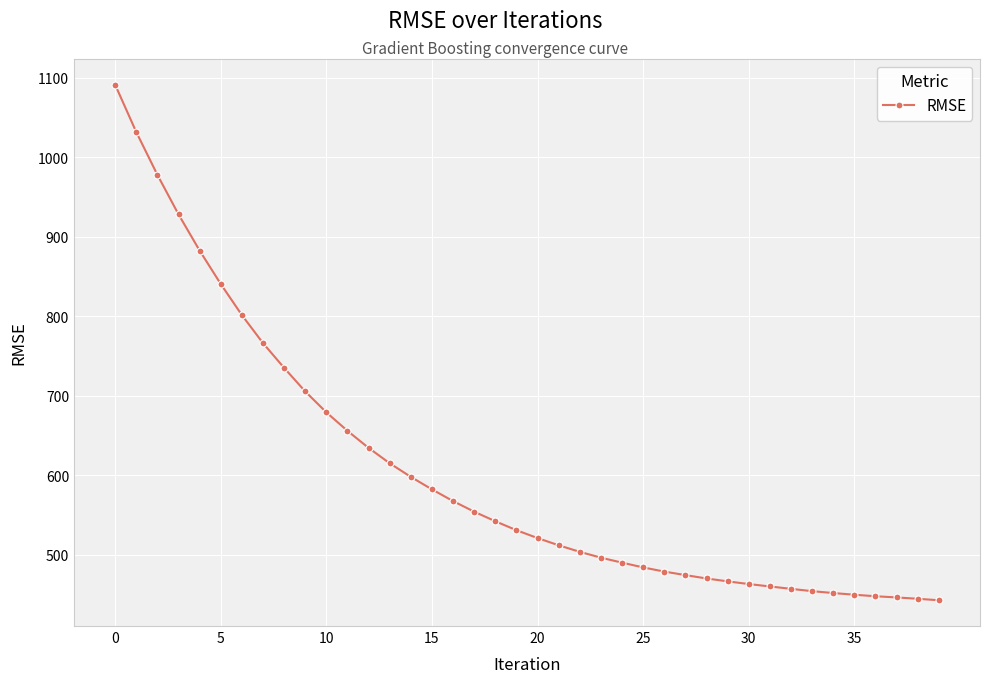

What is the value of the 35th point from the left?

451.6